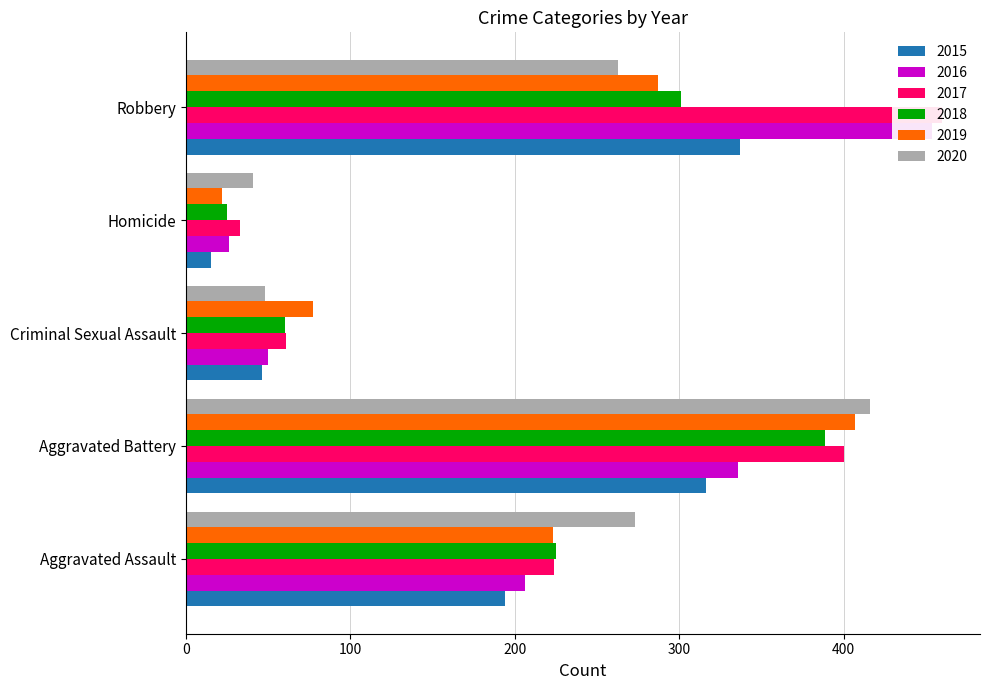

What is the difference between the second highest and minimum values in the 2016 series?

310